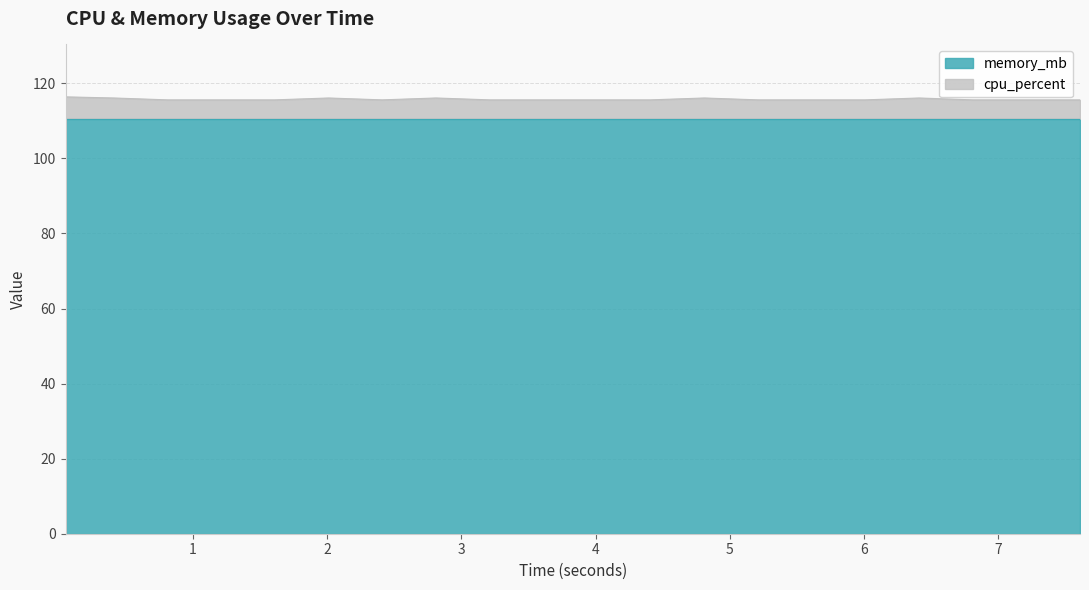

At which category does the data reach its first local valley?

2.41